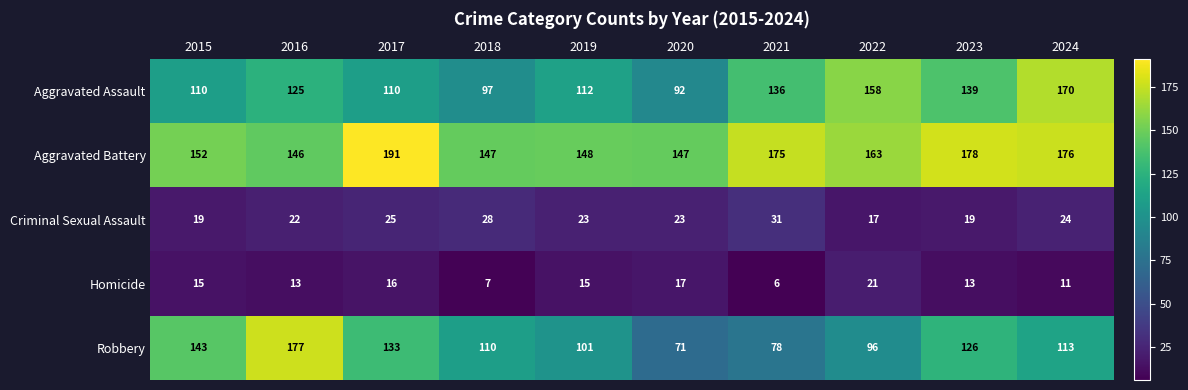

How many series are shown in this chart?

5